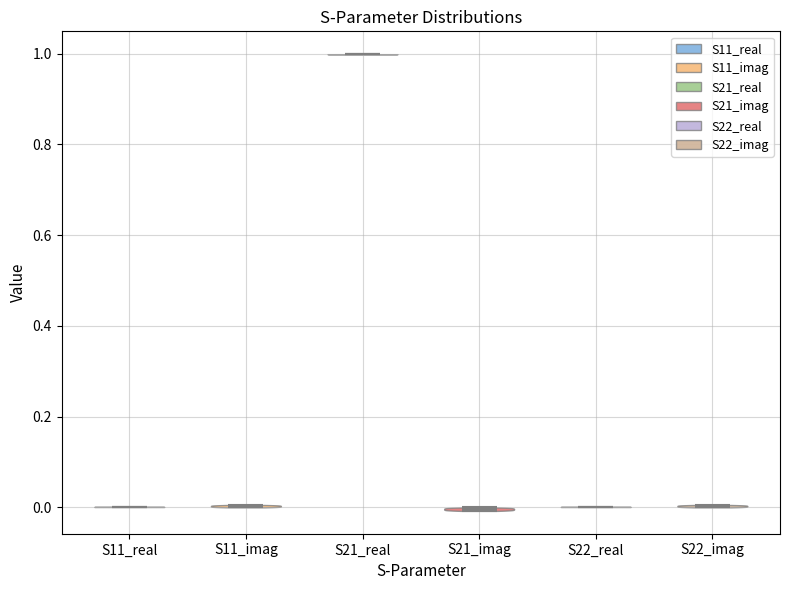

Reading left to right, read every violin against the y-axis: where its median line is, and the lowest and highest points it reaches. The values are not printed on the chart, so give them approximately, as read against the axis.

S11_real: median line 0, lowest point 0, highest point 0
S11_imag: median line 0, lowest point 0, highest point 0
S21_real: median line 1, lowest point 1, highest point 1
S21_imag: median line 0, lowest point 0, highest point 0
S22_real: median line 0, lowest point 0, highest point 0
S22_imag: median line 0, lowest point 0, highest point 0